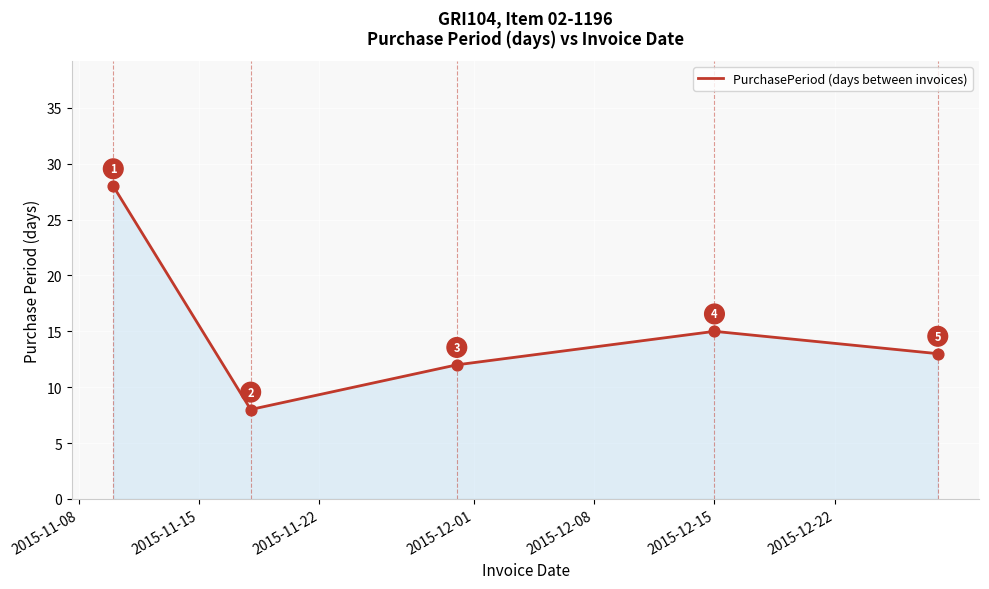

What is the average value?

15